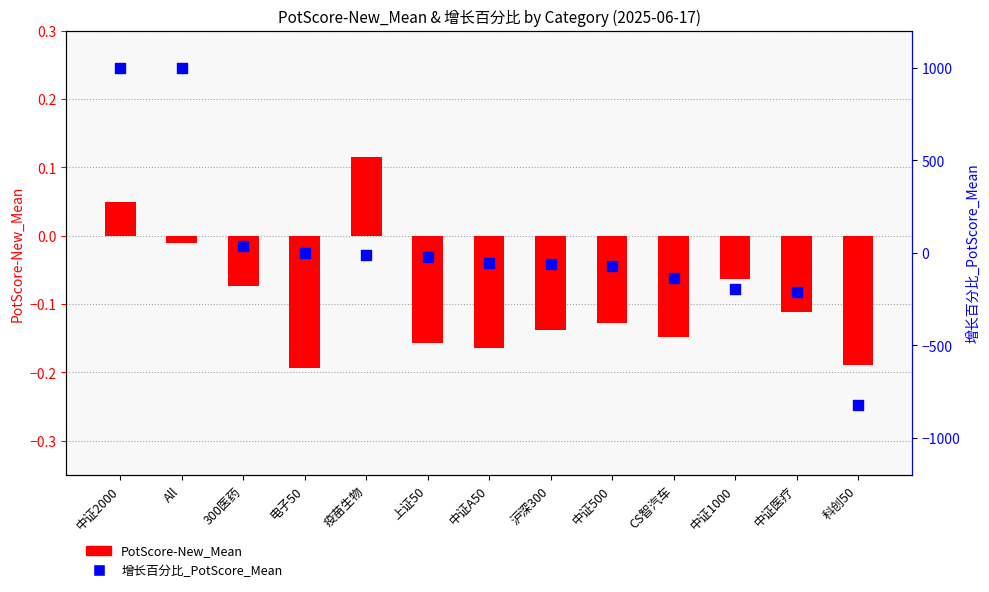

At which category is the sum across all series the highest?

中证2000